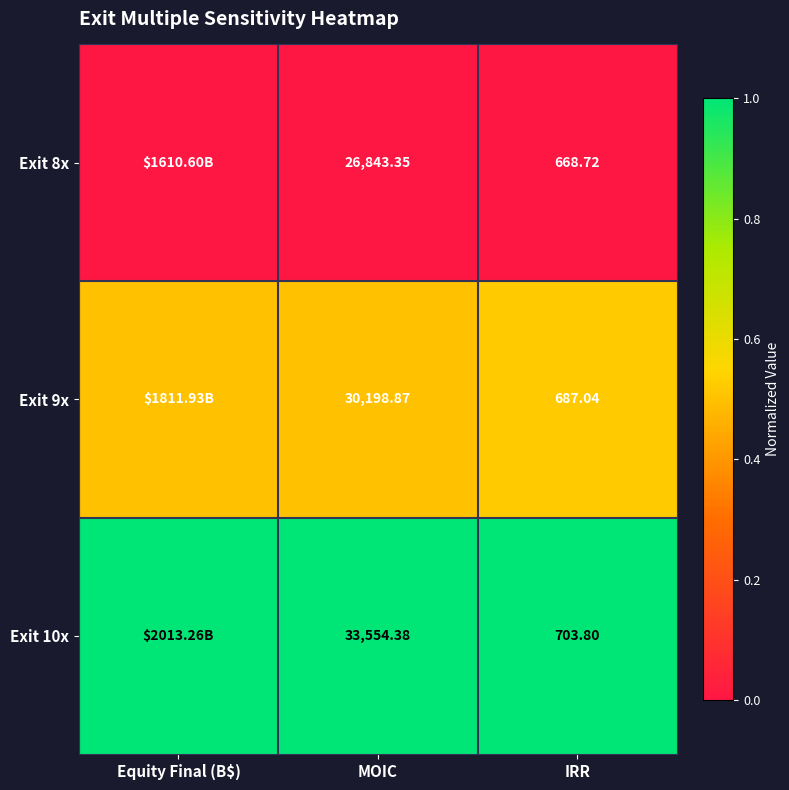

Rank the series by their maximum value, from highest to lowest.

Exit 10x, Exit 9x, Exit 8x